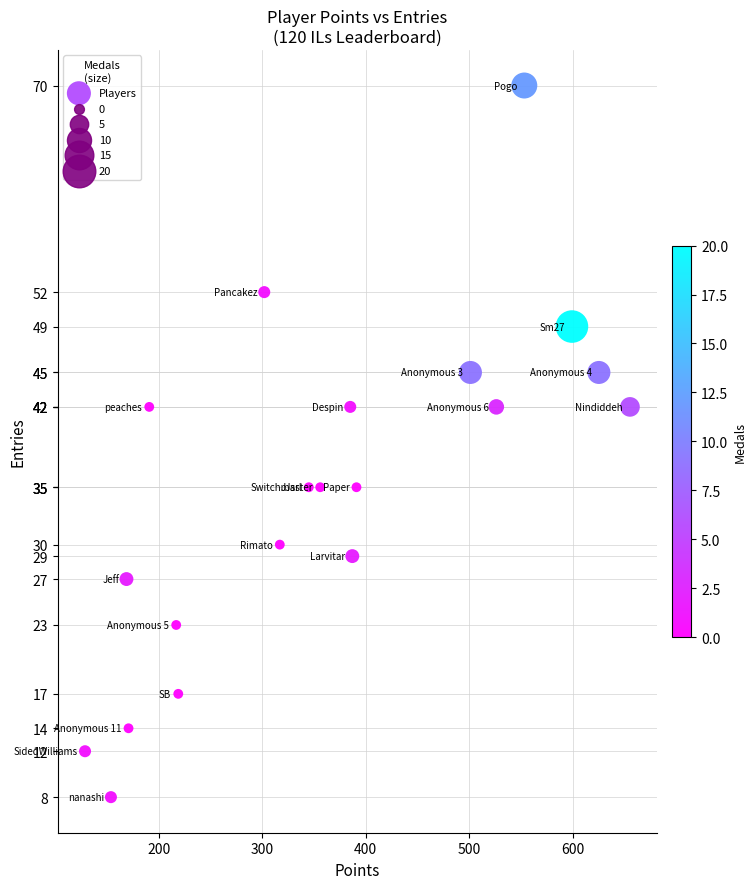

What is the range of X values (max minus min)?

526